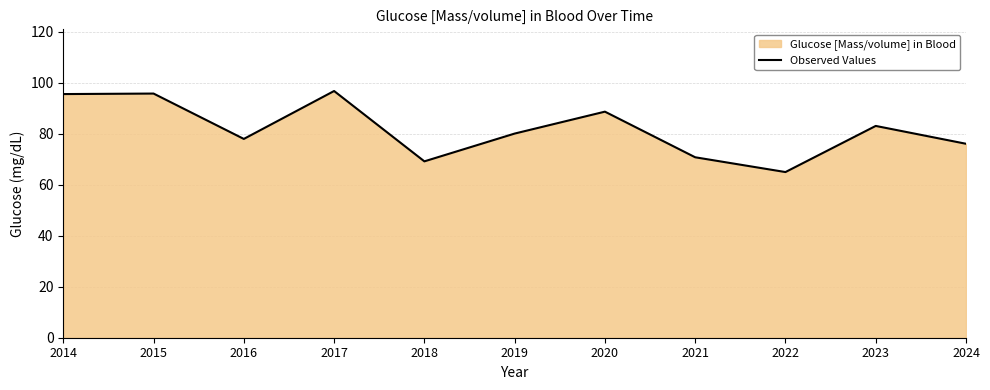

Which has a higher value, 2020 or 2021?

2020